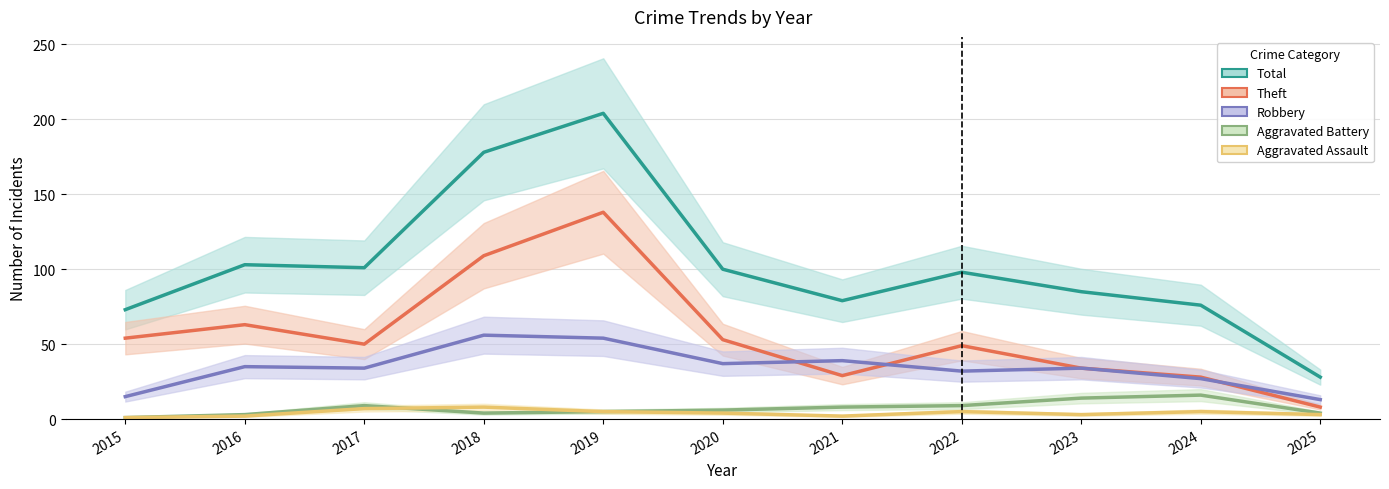

Which series has the largest total across all categories?

Total